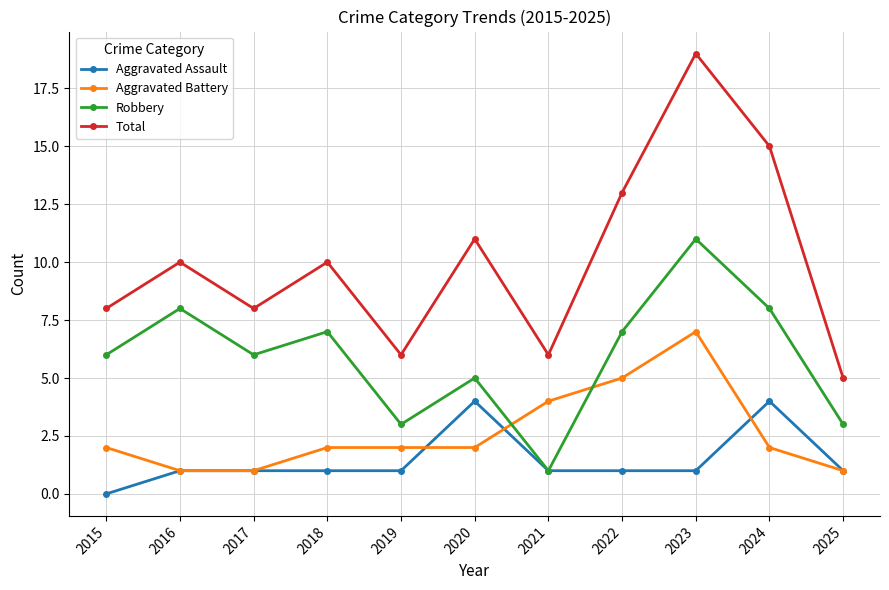

True or false: Total and Robbery intersect in this chart.

False